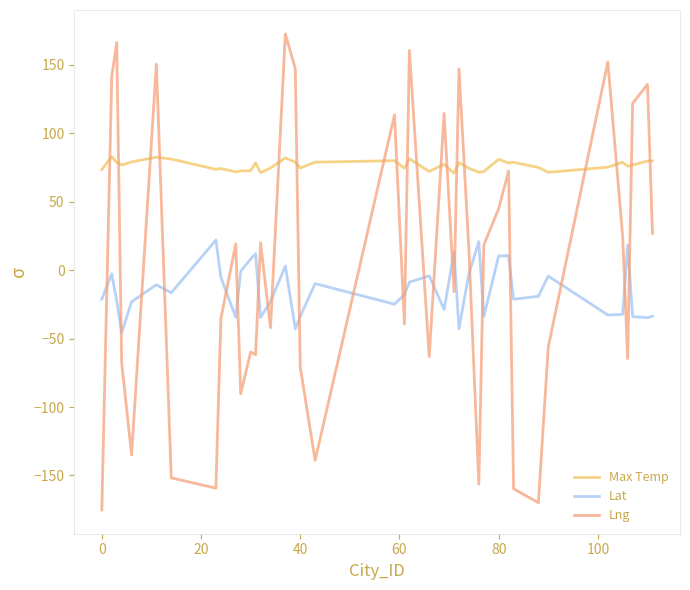

What are all the series names shown in the legend?

Max Temp, Lat, Lng